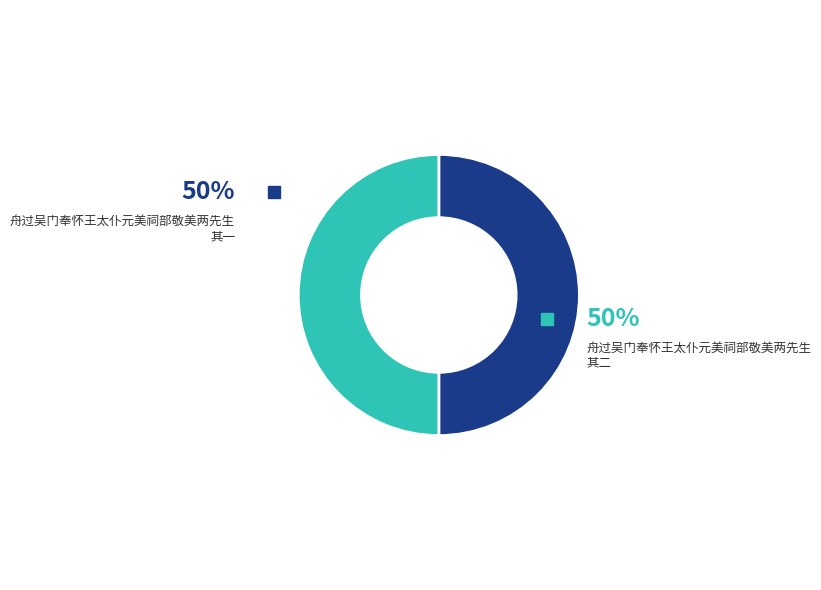

Which category has the biggest portion of the pie?

舟过吴门奉怀王太仆元美祠部敬美两先生 其二